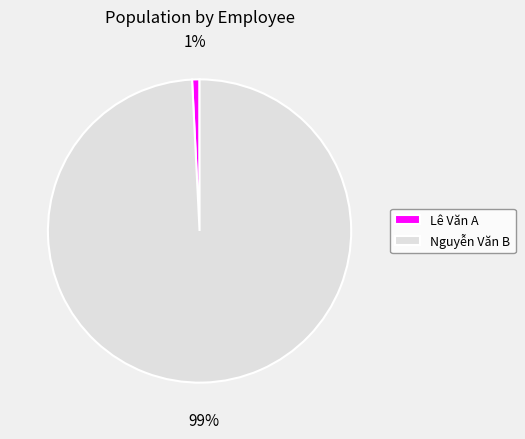

To the nearest percent, what percentage of the pie is Lê Văn A?

1%